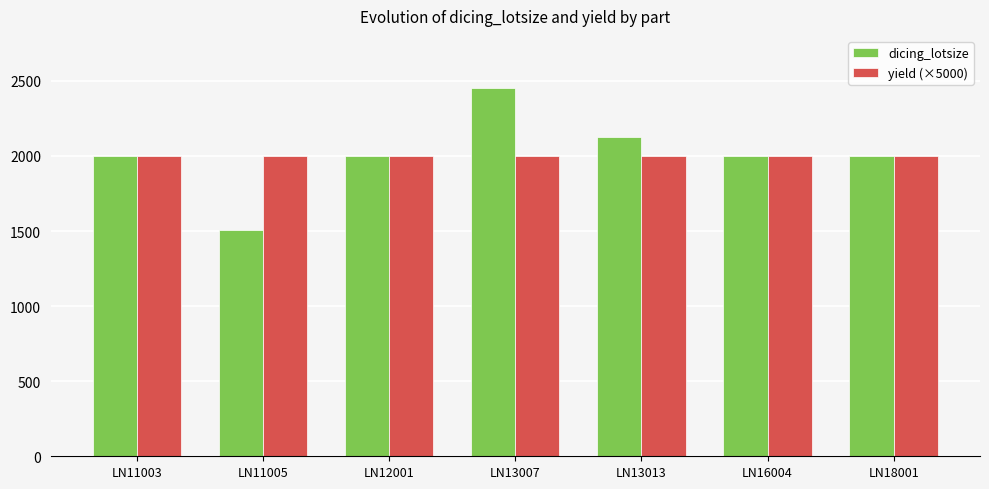

At which category is the sum across all series the highest?

LN13007